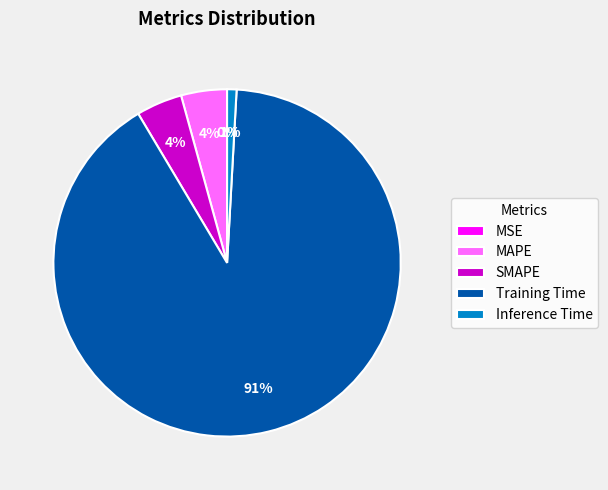

To the nearest percent, what is the average slice percentage?

20%